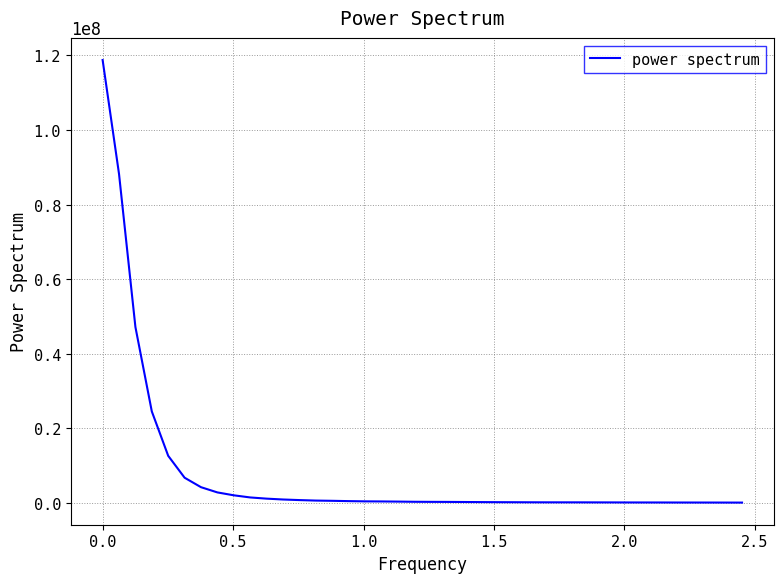

What is the difference between the maximum and minimum values?

118667749.0